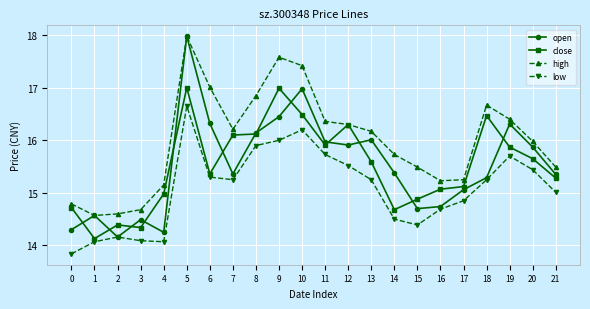

In high, how many points are lower than both neighbors (excluding endpoints)?

3